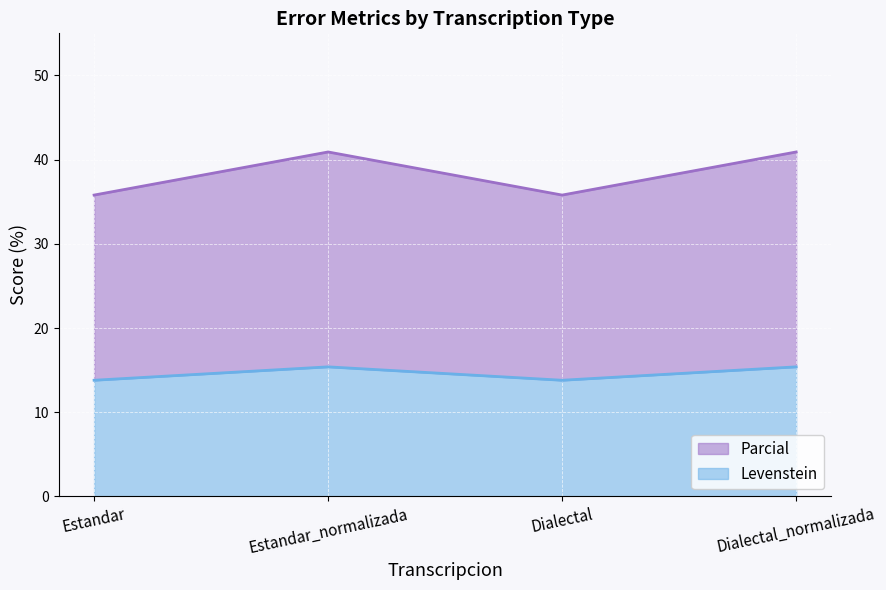

True or false: Parcial and Levenstein cross at least once.

False